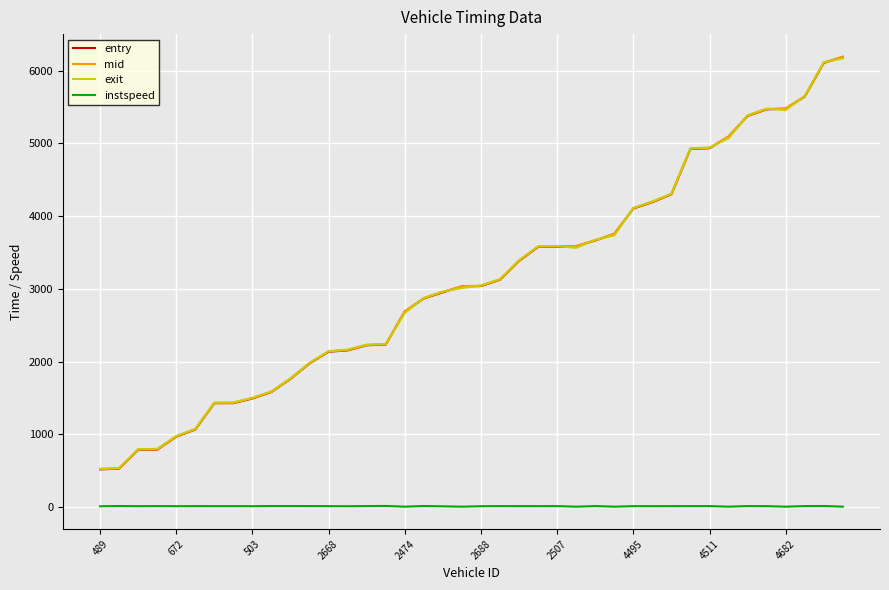

True or false: instspeed and entry intersect in this chart.

False